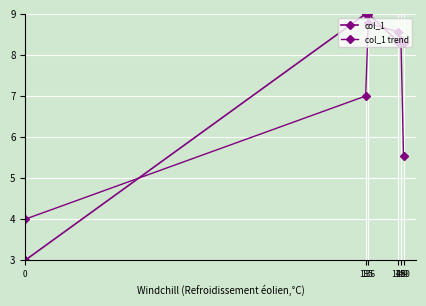

How many data points in col_1 trend are less than 8?

3